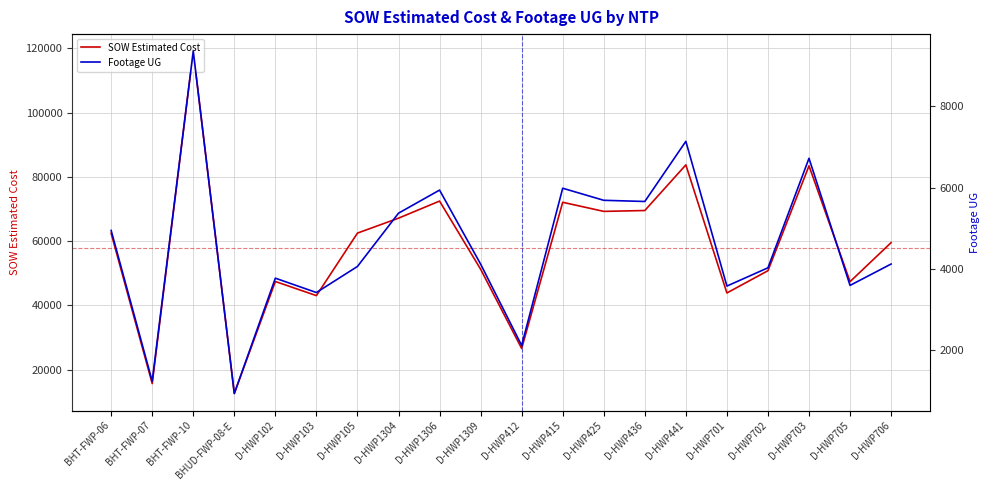

How many data points does each series have?

20